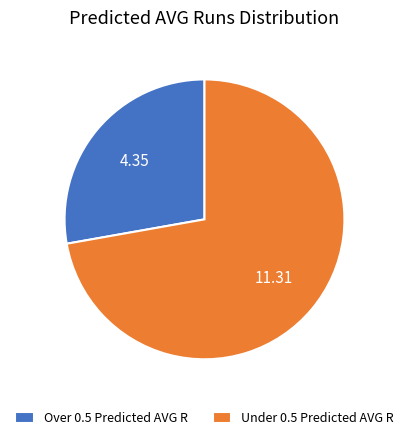

Is Over 0.5 Predicted AVG R the majority of the pie?

No